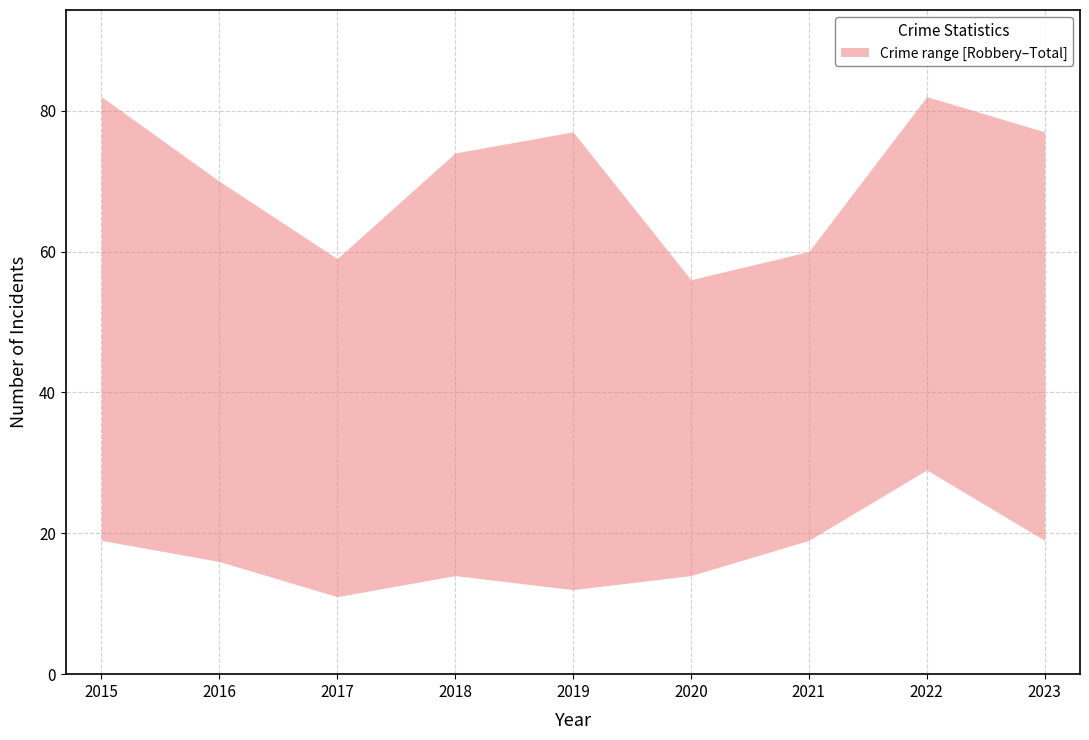

What is the greatest value displayed?

82